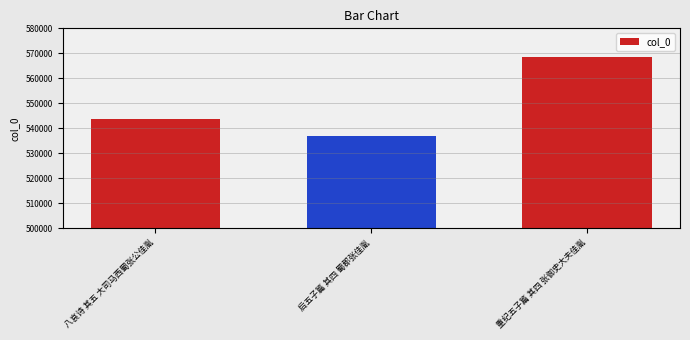

Which category has the lowest value across all series?

后五子篇 其四 蜀郡张佳胤